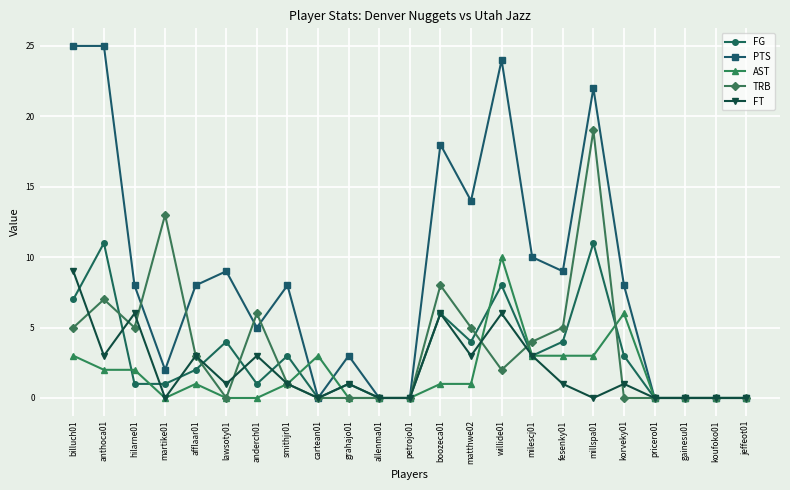

What are all the series names shown in the legend?

FG, PTS, AST, TRB, FT